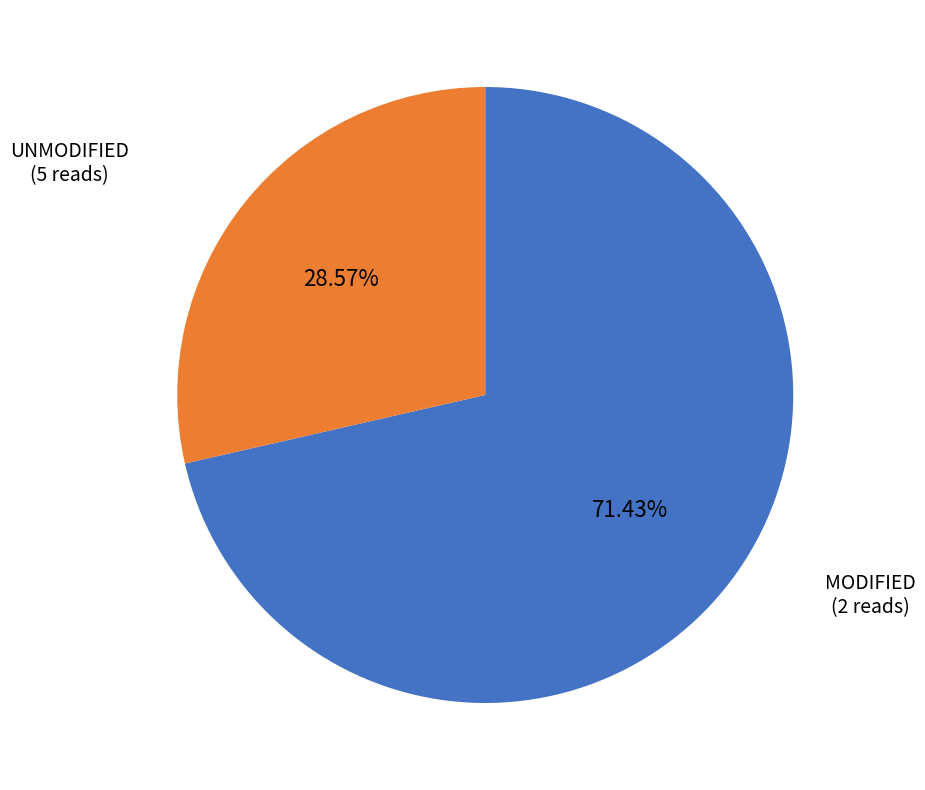

Do MODIFIED and UNMODIFIED together represent more than half of the pie?

Yes